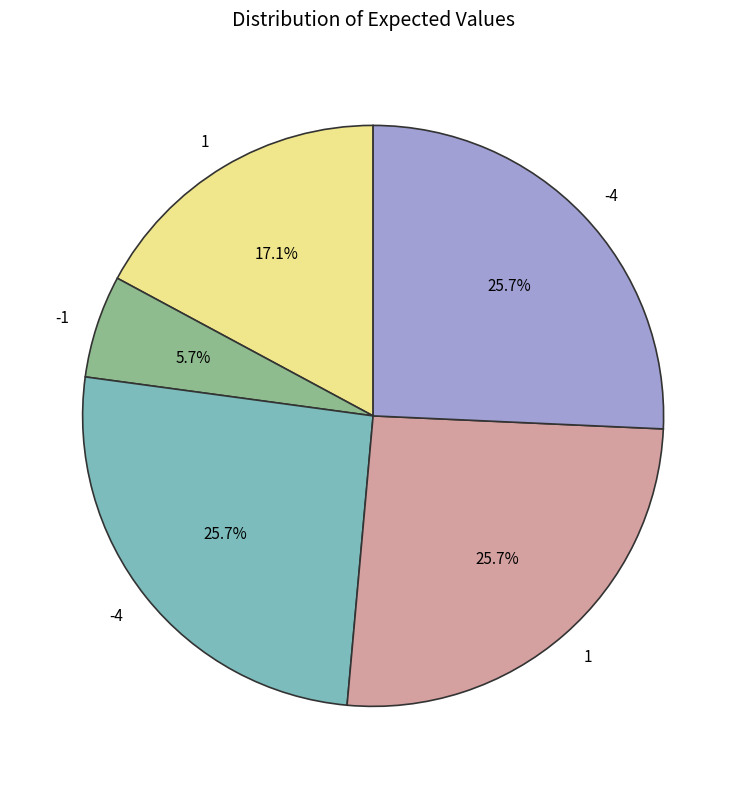

Is there any slice that represents more than half of the pie?

No